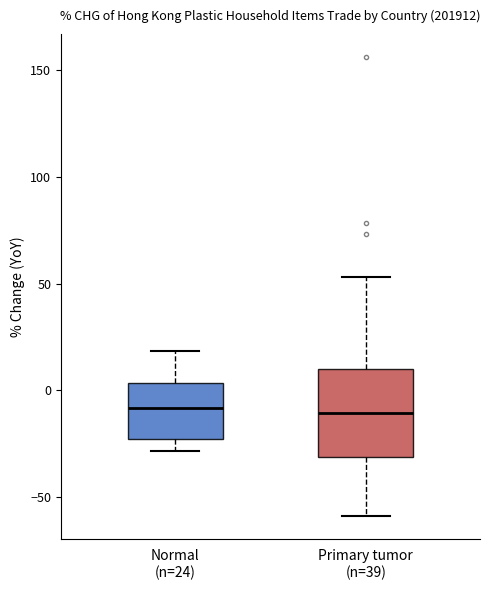

Where is the lower edge of the box for Normal (n=24) on the y-axis? The values are not printed on the chart, so give them approximately, as read against the axis.

-25